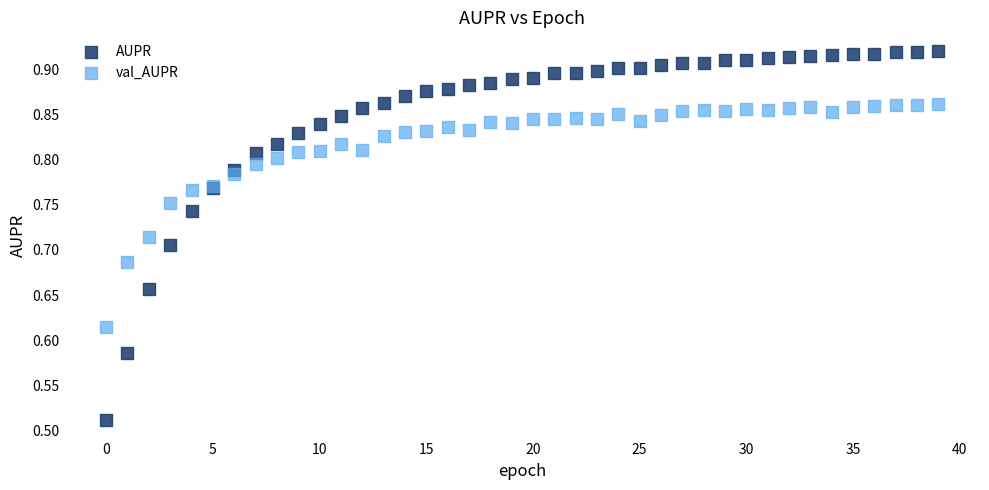

Which series reaches the maximum Y coordinate?

AUPR